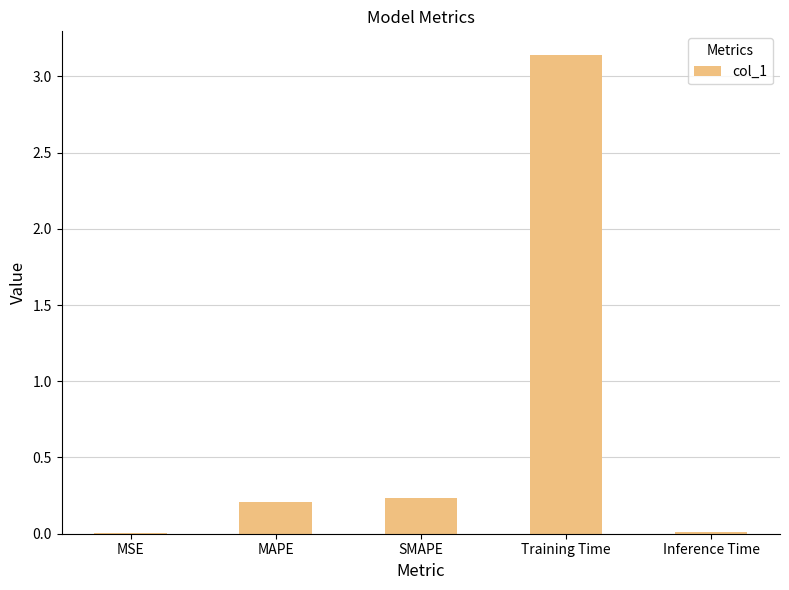

What is the change in value from SMAPE to Training Time?

+2.9